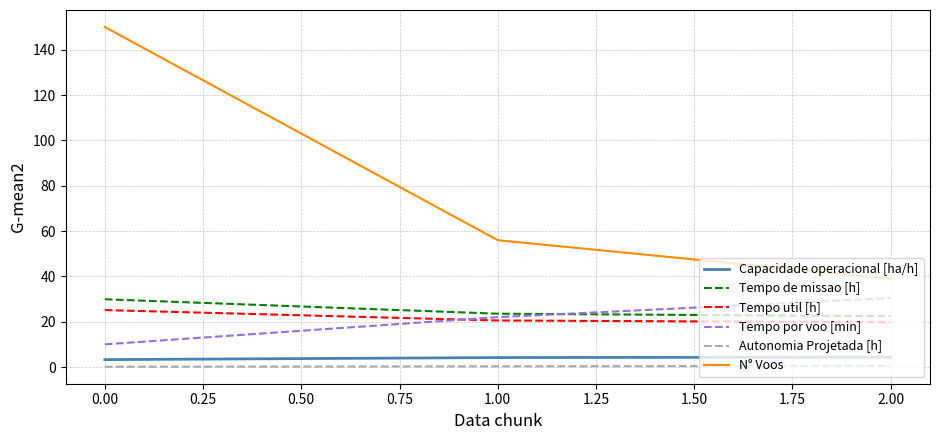

What is the maximum value shown in the chart?

150.0